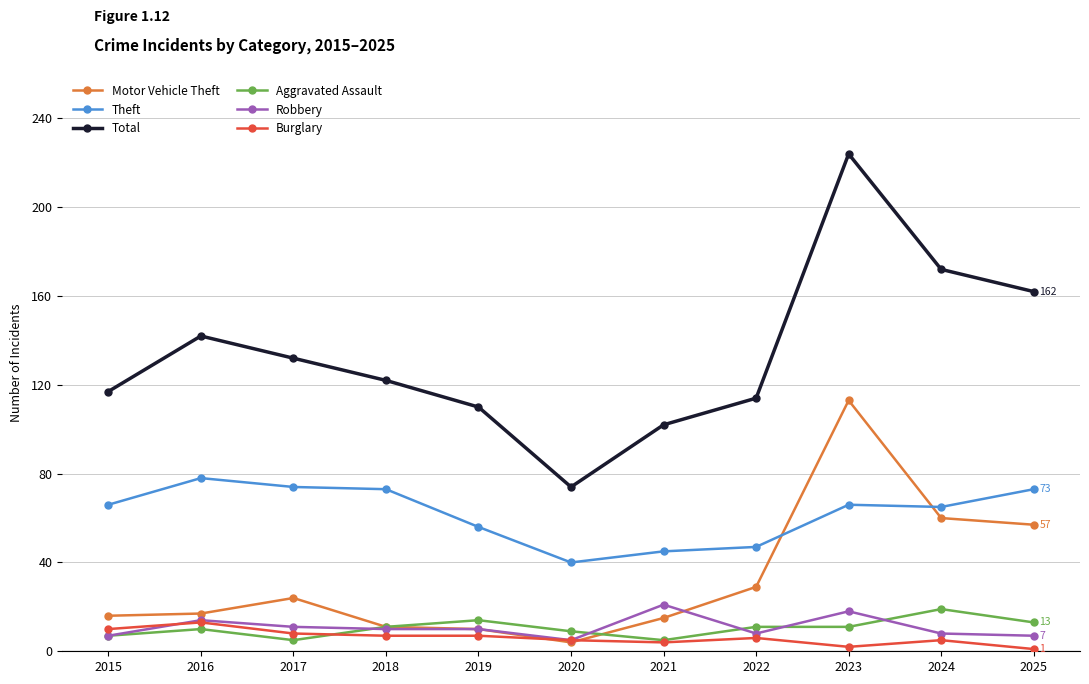

True or false: Theft and Aggravated Assault intersect in this chart.

False